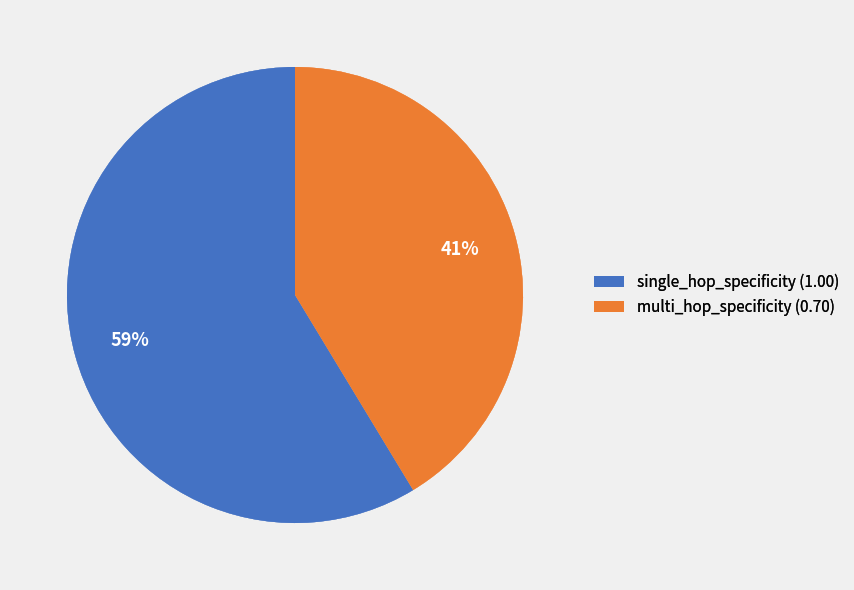

How many slices are in this pie chart?

2